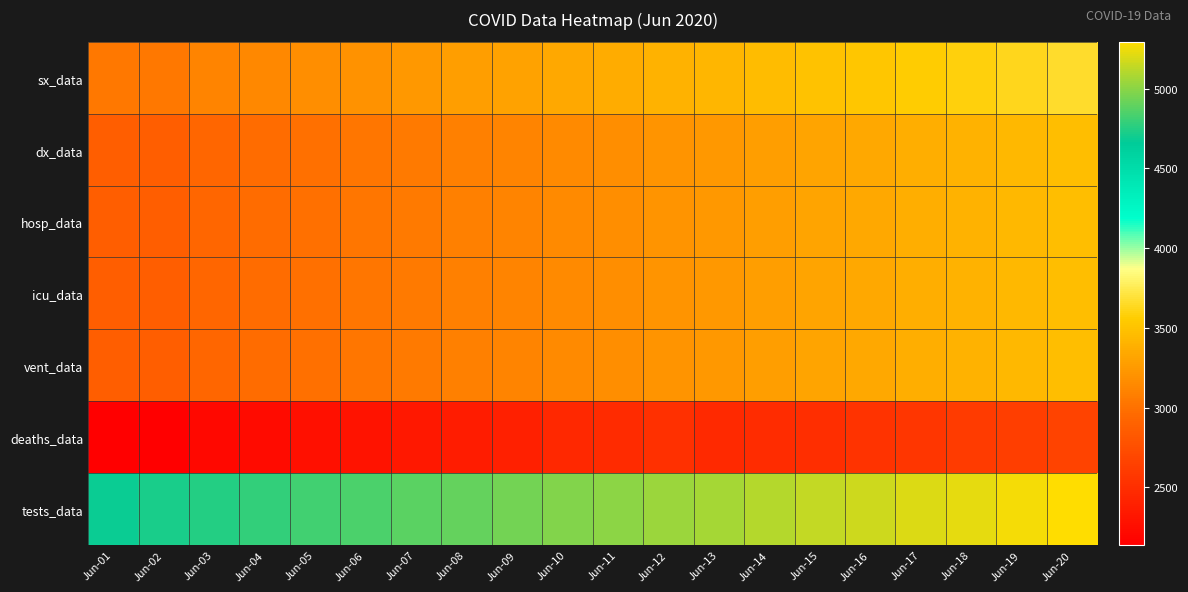

What is the maximum value shown in the chart?

5294